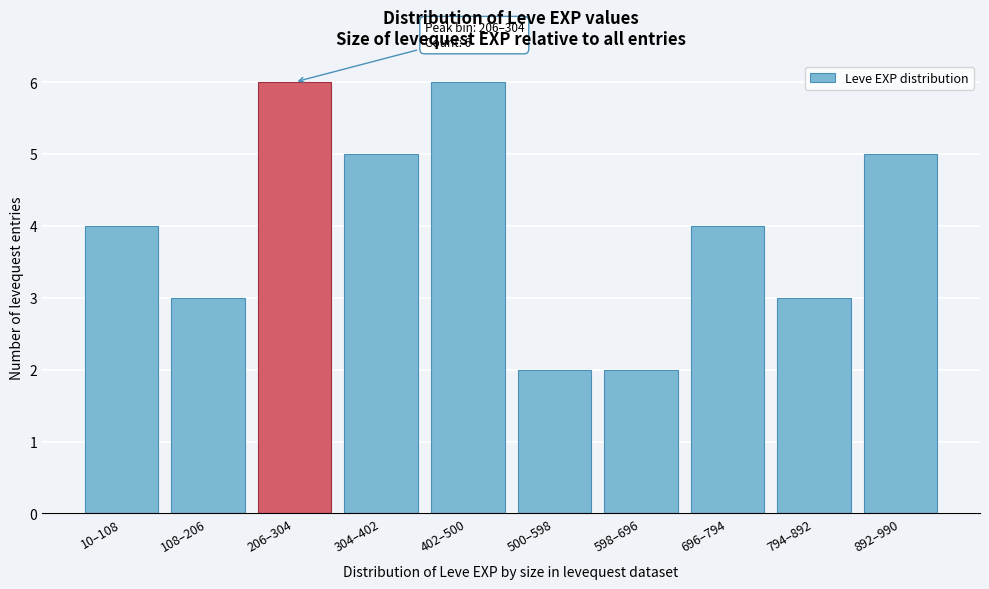

Reading left to right, extract all data points from this chart.

4	3	6	5	6	2	2	4	3	5